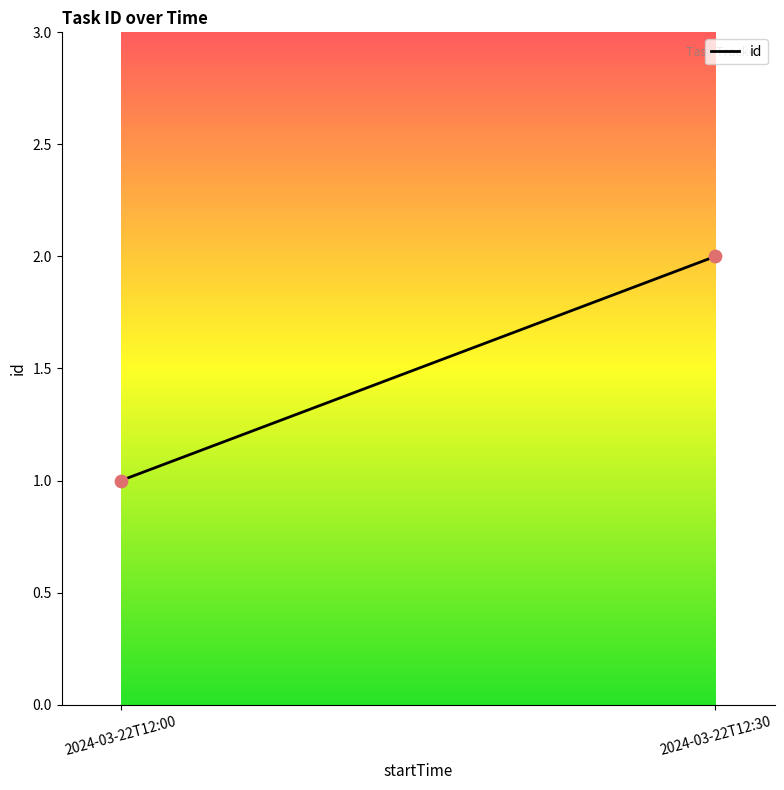

How many points are shown in the scatter plot?

2